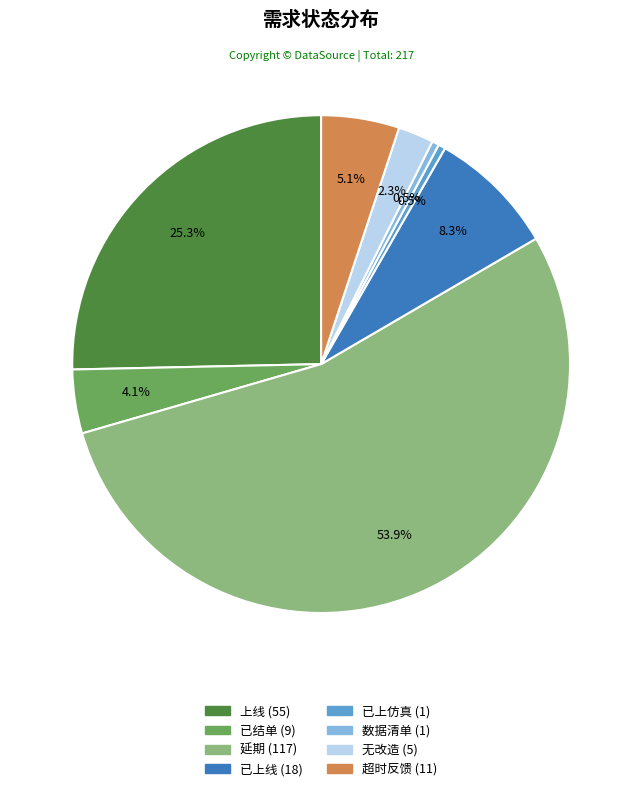

Which slice is the largest?

延期